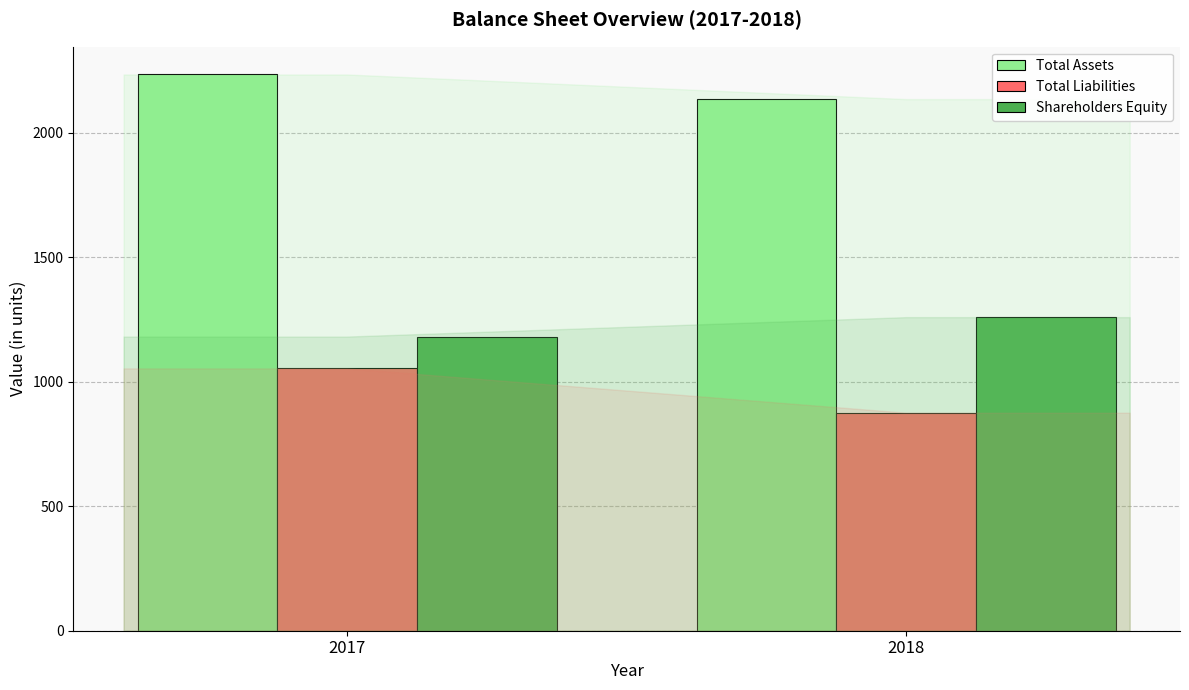

What is the average value of the Total Liabilities series?

965